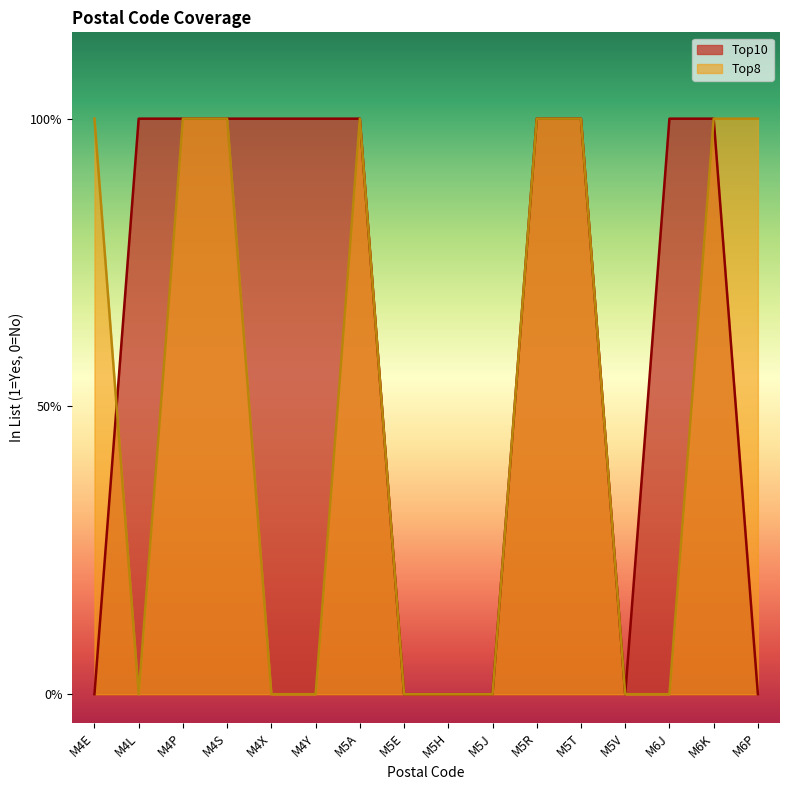

Is it true that Top10 equals 1 at M4S?

True